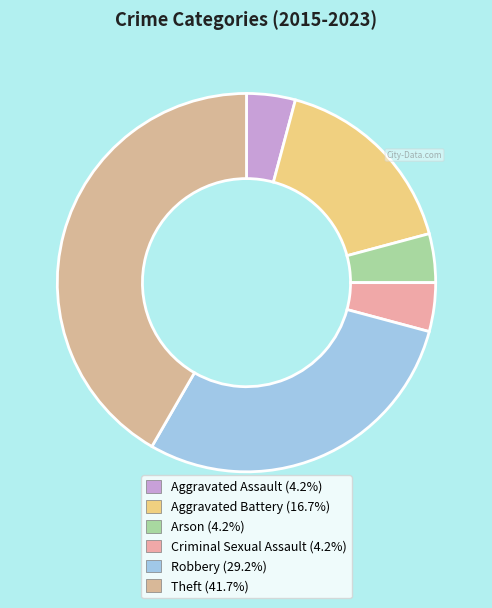

How many segments does this pie chart have?

6